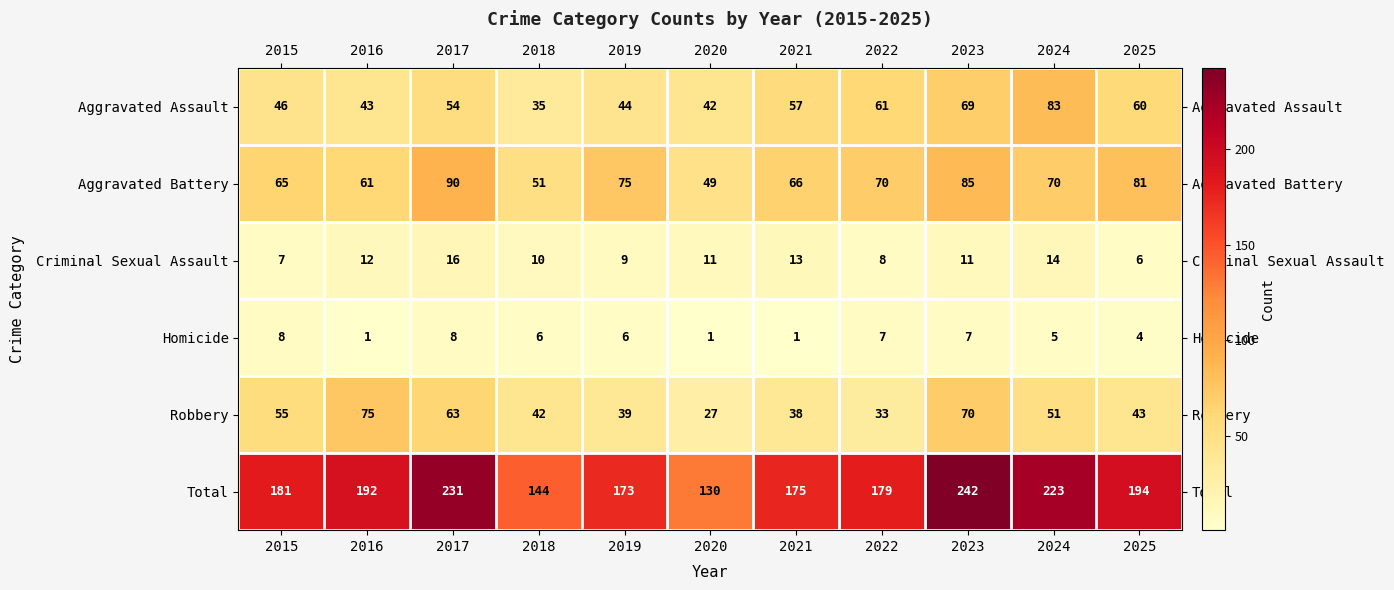

What is the difference between the maximum and minimum values in the Total series?

112